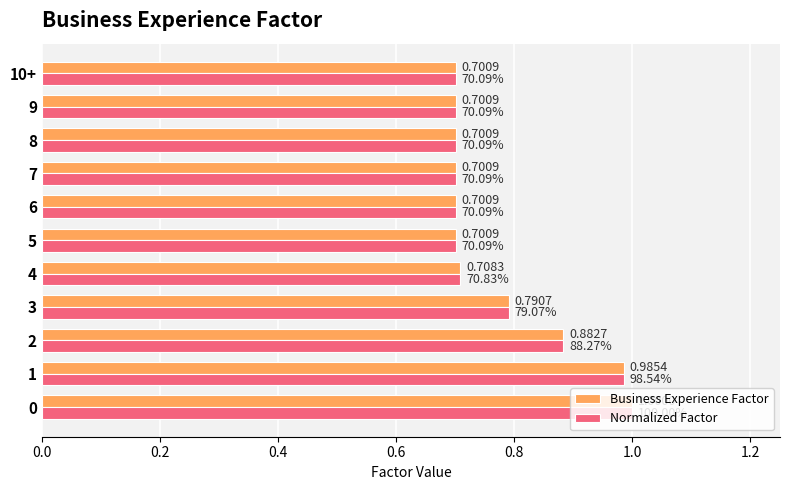

At how many categories does at least one series exceed 0?

11